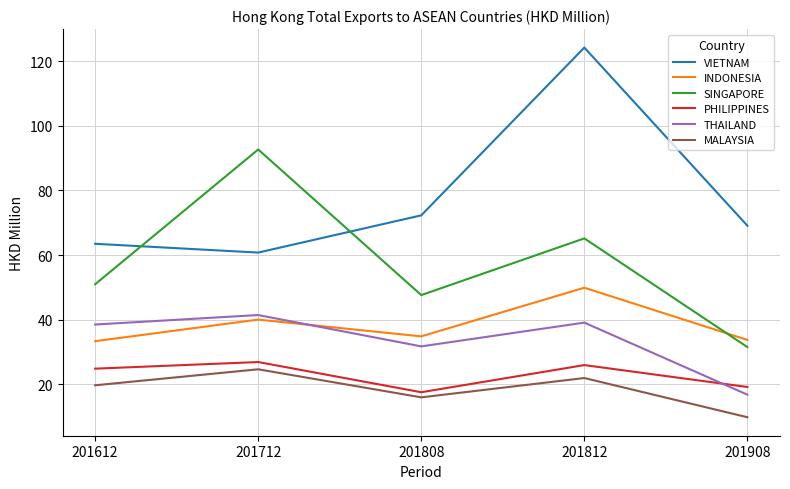

At which category is the sum across all series the highest?

201812